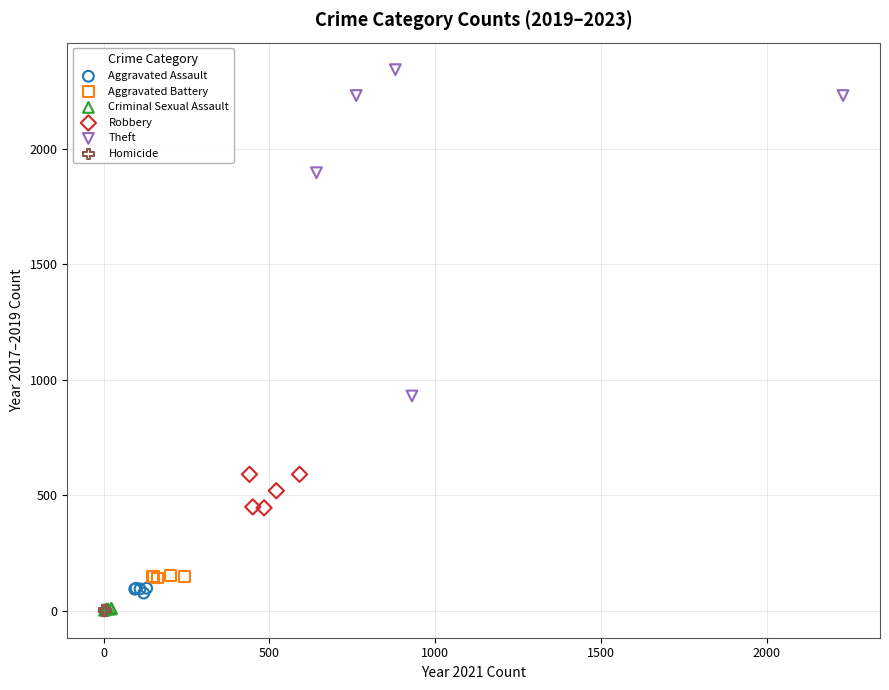

Which series has the widest spread of Y values?

Theft